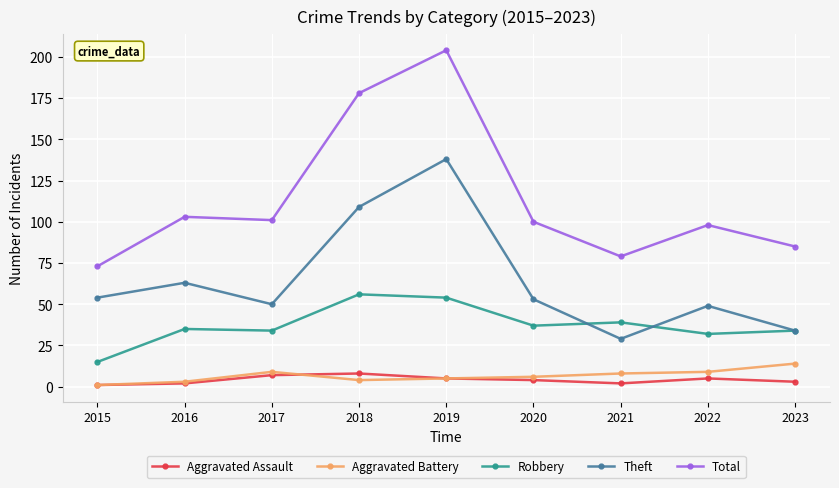

At which label does Total first exceed 100?

2016